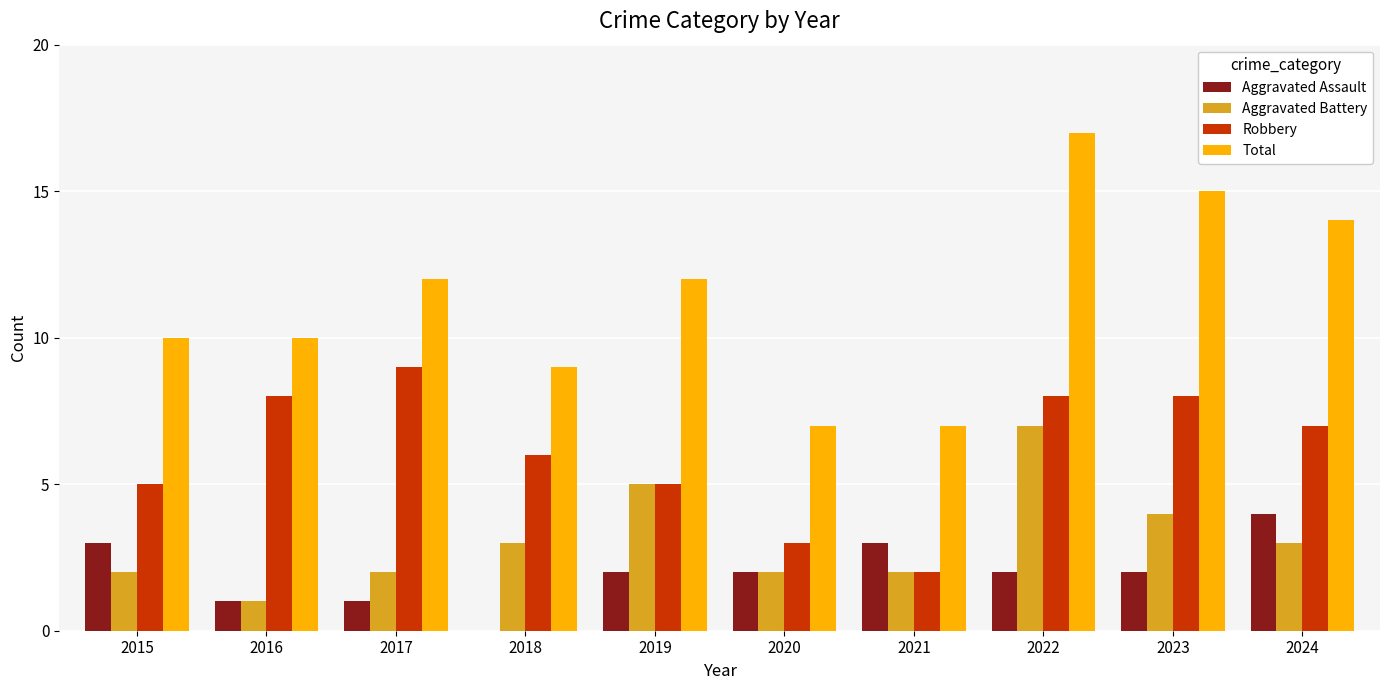

Which category has the highest value across all series?

2022